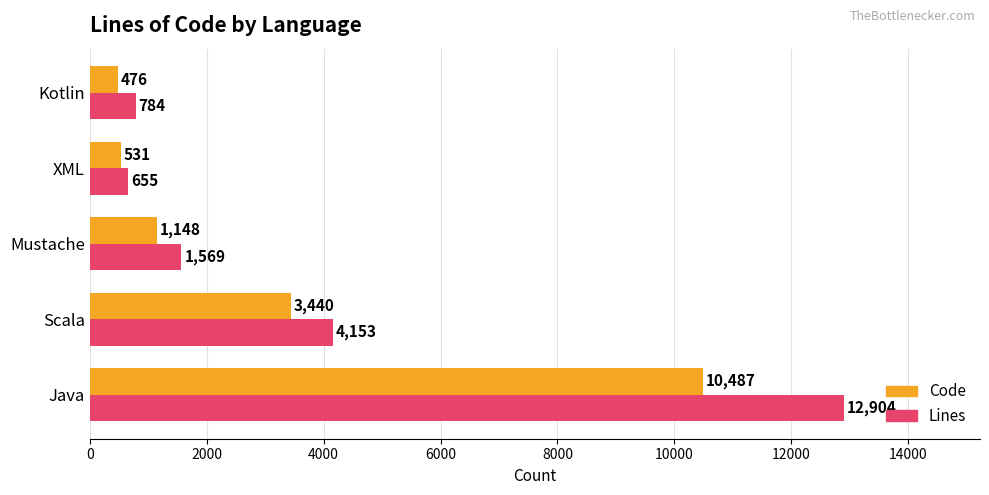

List the series in order of their overall mean, lowest first.

Code, Lines